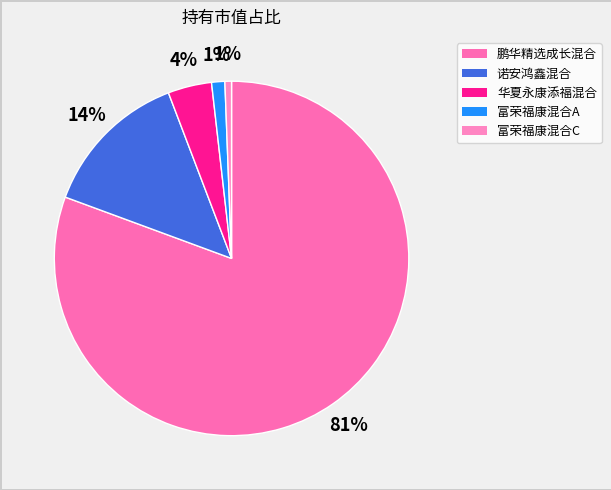

How many segments does this pie chart have?

5